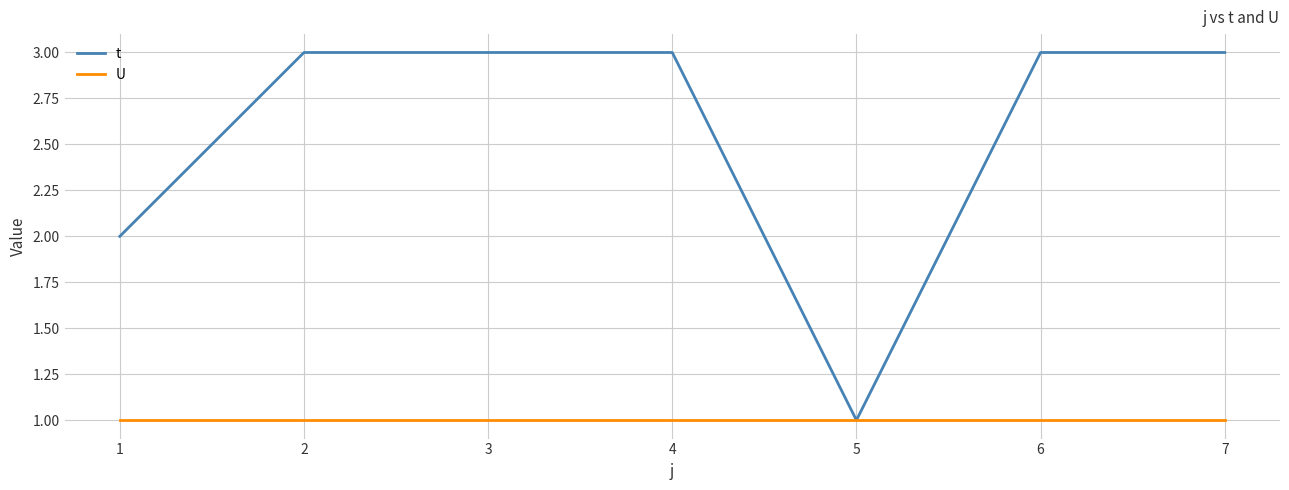

Is it true that t equals 3 at 2?

True